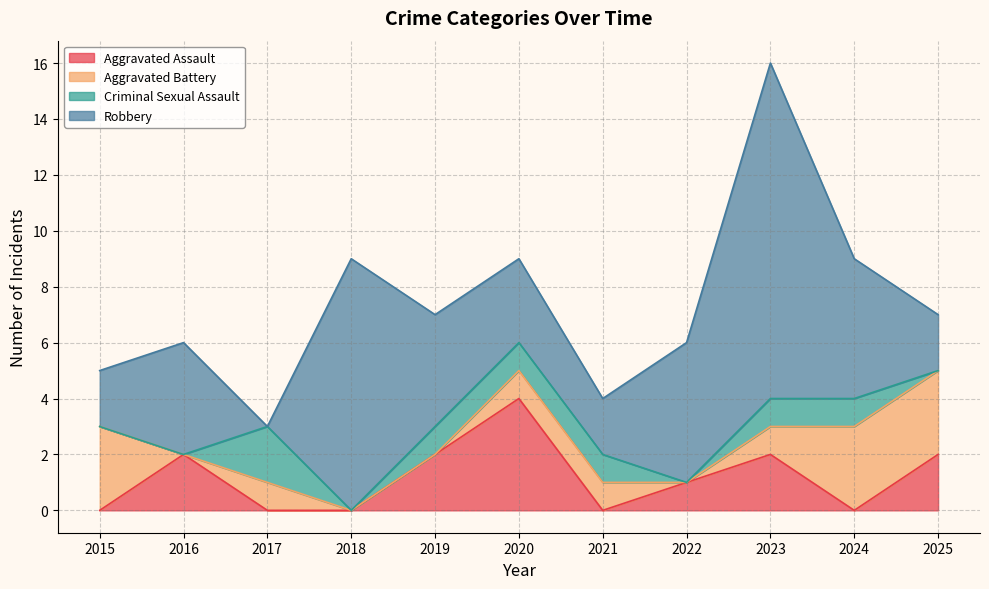

Reading right to left, extract all data points from this chart.

Aggravated Assault: 2	0	2	1	0	4	2	0	0	2	0
Aggravated Battery: 3	3	1	0	1	1	0	0	1	0	3
Criminal Sexual Assault: 0	1	1	0	1	1	1	0	2	0	0
Robbery: 2	5	12	5	2	3	4	9	0	4	2